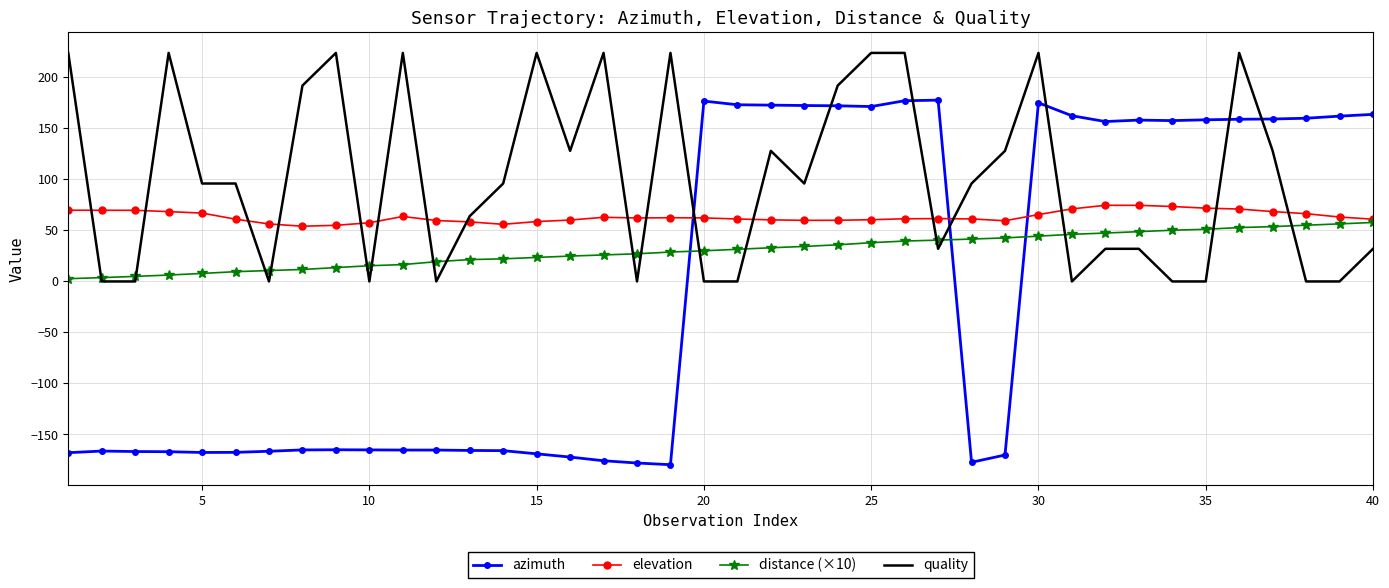

List the series in order of their peak value, highest first.

quality, azimuth, elevation, distance (×10)